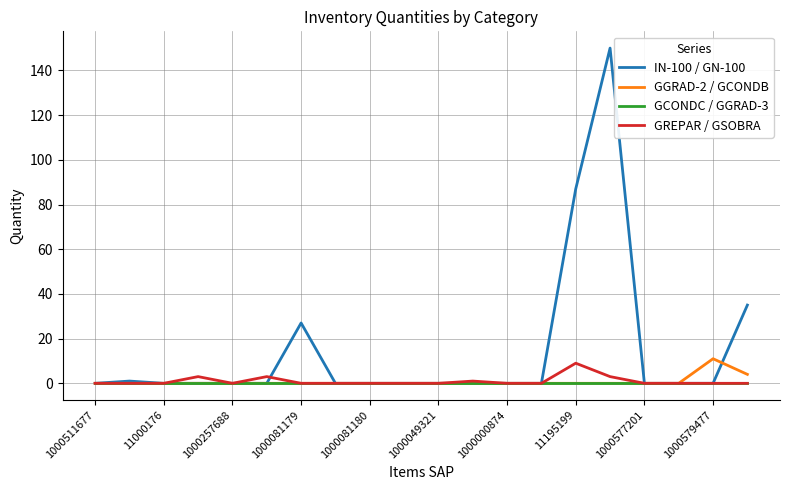

Which series has the largest total across all categories?

IN-100 / GN-100